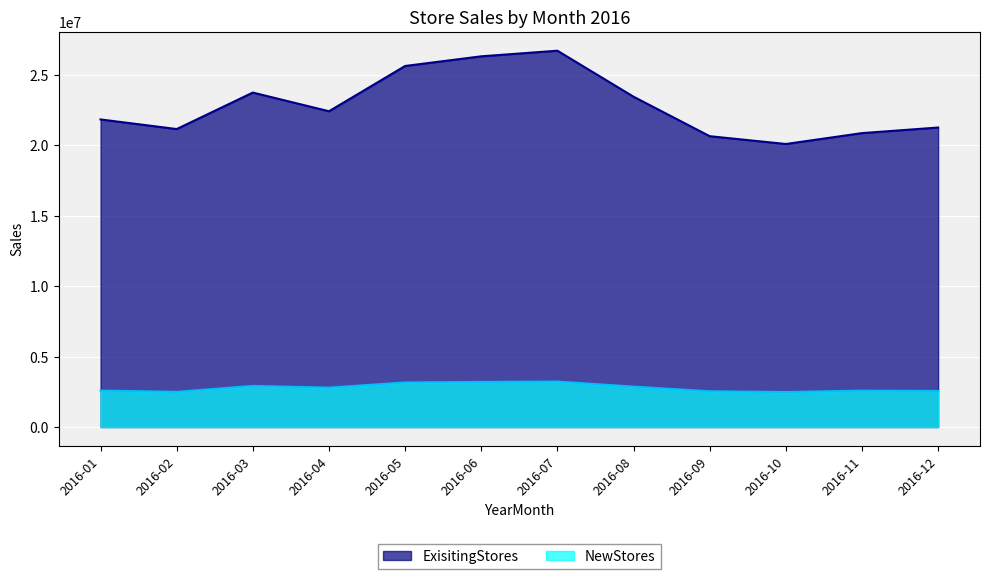

List the series in order of their peak value, lowest first.

NewStores, ExisitingStores